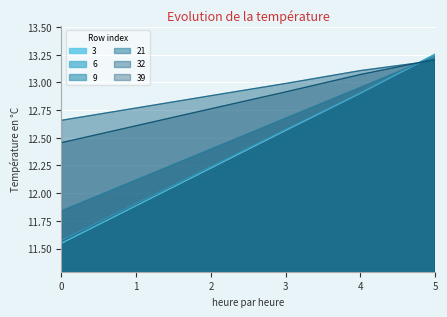

What is the total value across all series at 1?

73.2